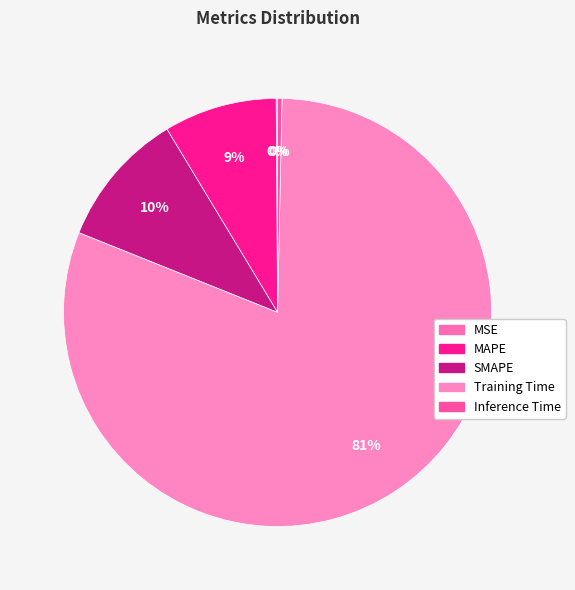

Count the number of slices in the pie.

5